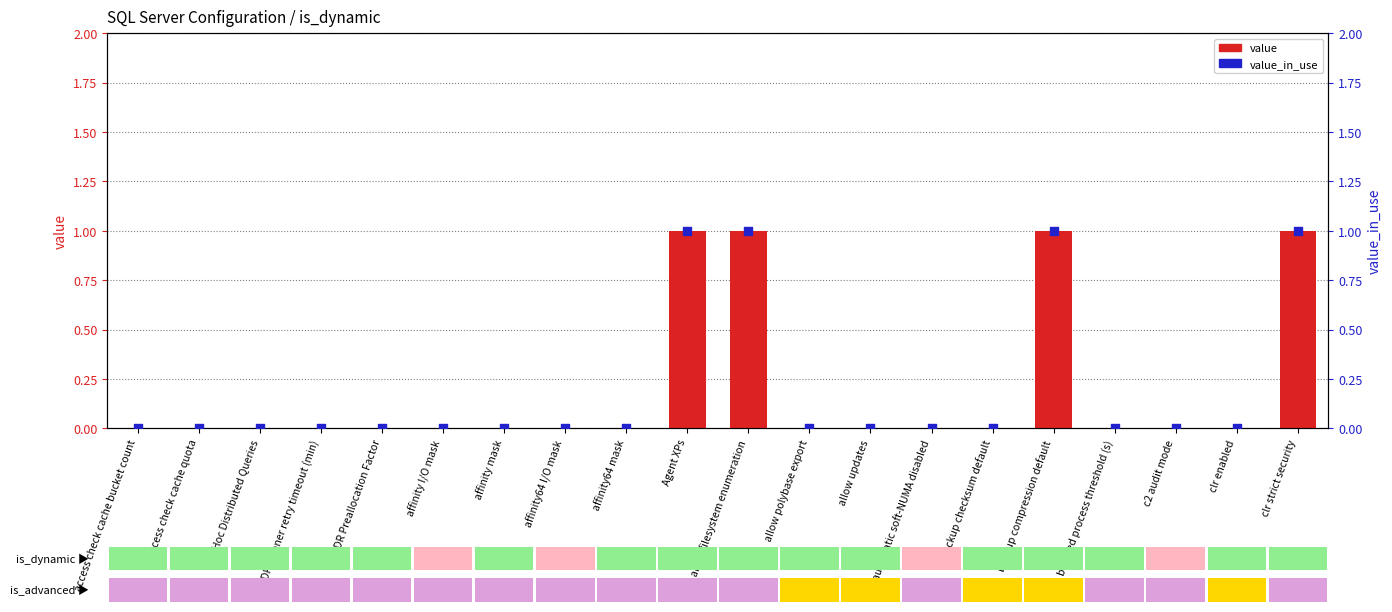

Is the value of value_in_use at backup compression default greater than the value of value at backup compression default?

No